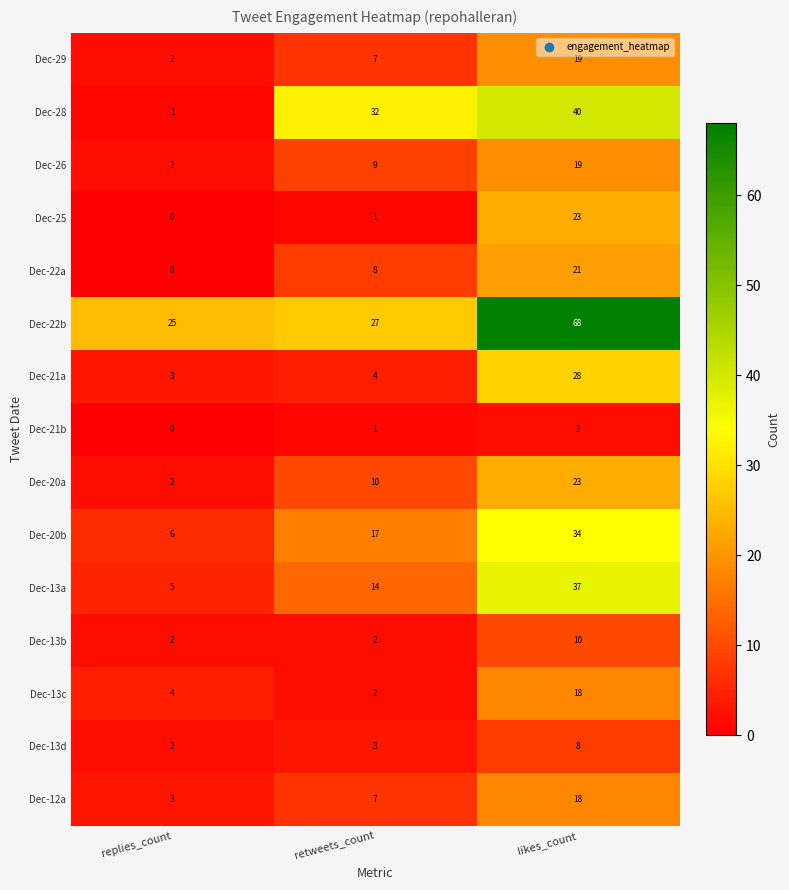

At which label is Dec-22b closest to 46?

retweets_count